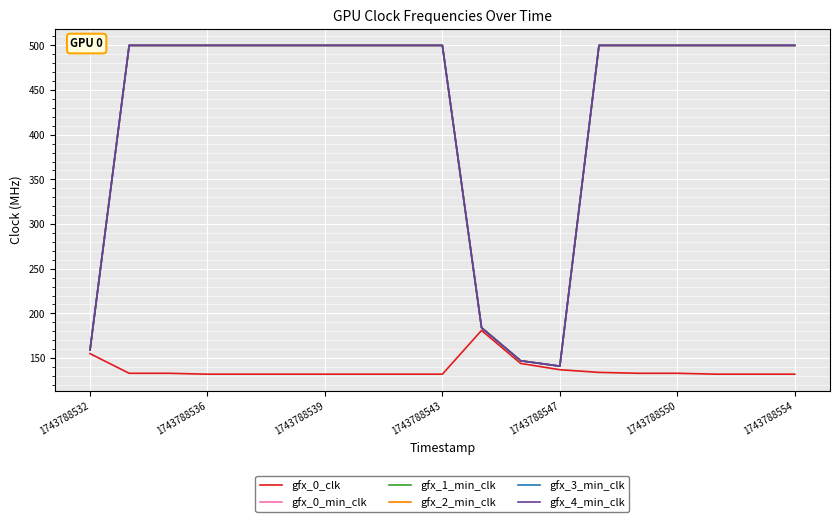

Reading right to left, extract all data points from this chart.

gfx_0_clk: 132	132	132	133	133	134	137	144	181	132	132	132	132	132	132	132	133	133	155
gfx_0_min_clk: 500	500	500	500	500	500	141	147	184	500	500	500	500	500	500	500	500	500	159
gfx_1_min_clk: 500	500	500	500	500	500	141	147	184	500	500	500	500	500	500	500	500	500	159
gfx_2_min_clk: 500	500	500	500	500	500	141	147	184	500	500	500	500	500	500	500	500	500	159
gfx_3_min_clk: 500	500	500	500	500	500	141	147	184	500	500	500	500	500	500	500	500	500	159
gfx_4_min_clk: 500	500	500	500	500	500	141	147	184	500	500	500	500	500	500	500	500	500	159